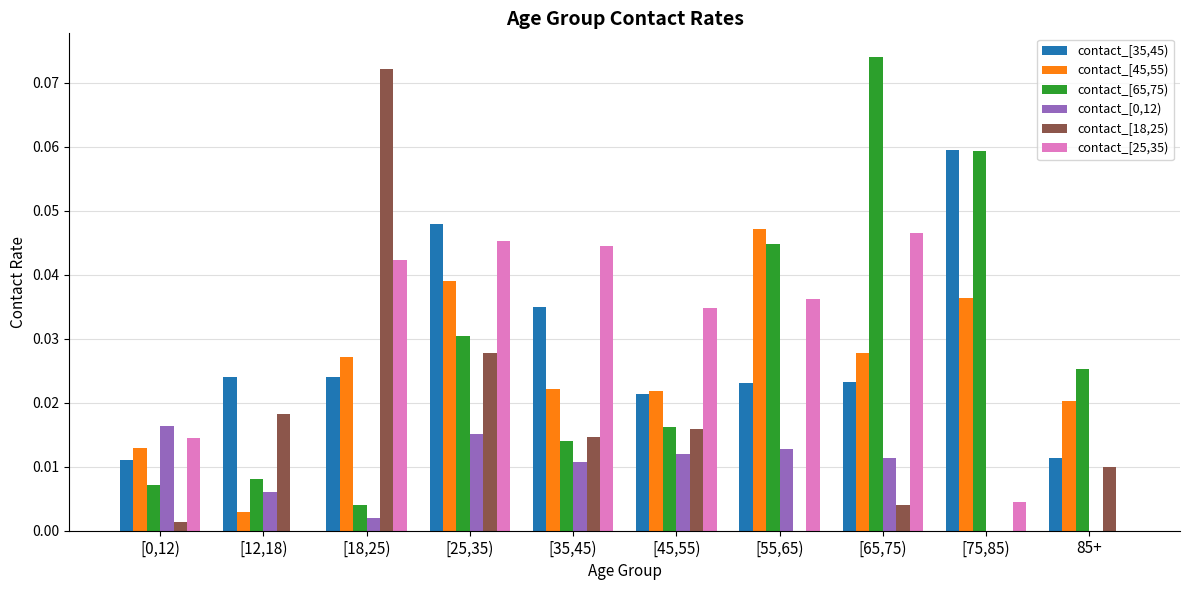

What is the total value across all series at [75,85)?

0.2